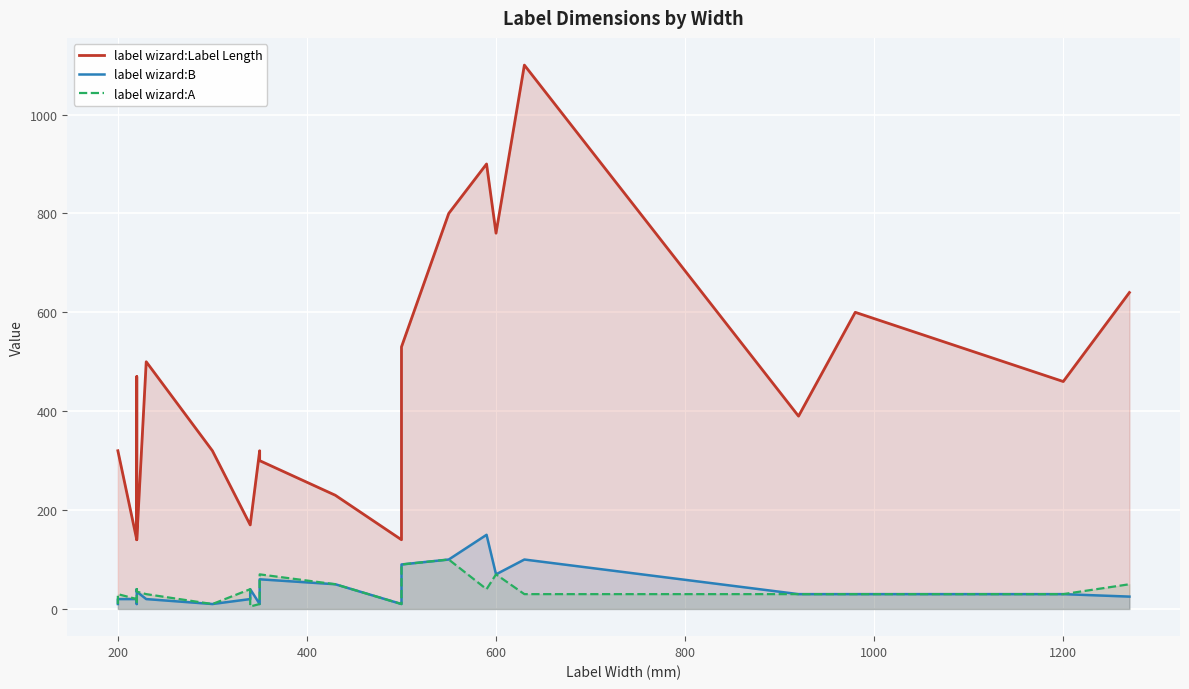

True or false: label wizard:B has a value of 14 at 15.

False